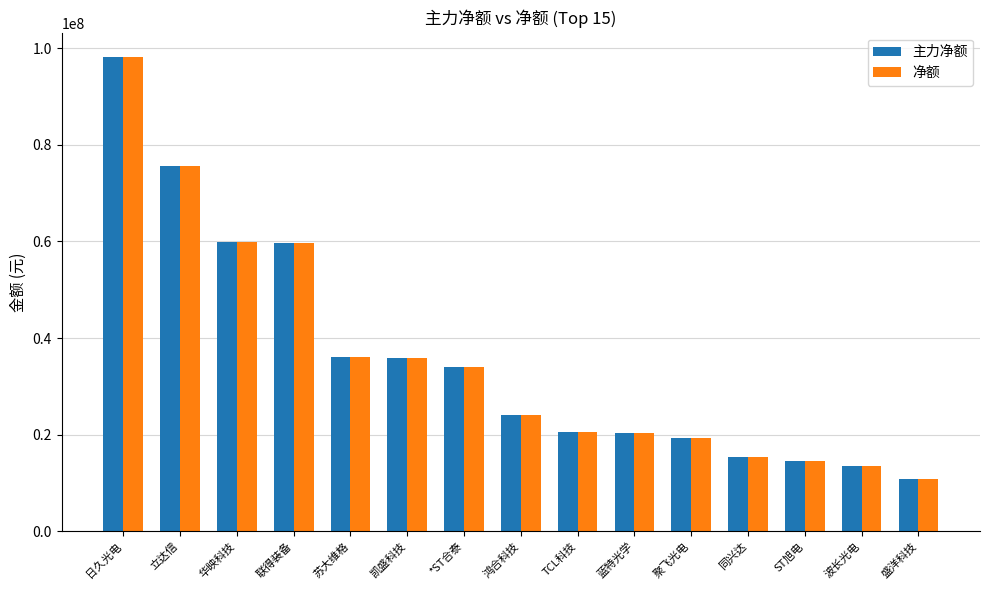

At which category is the sum across all series the highest?

日久光电